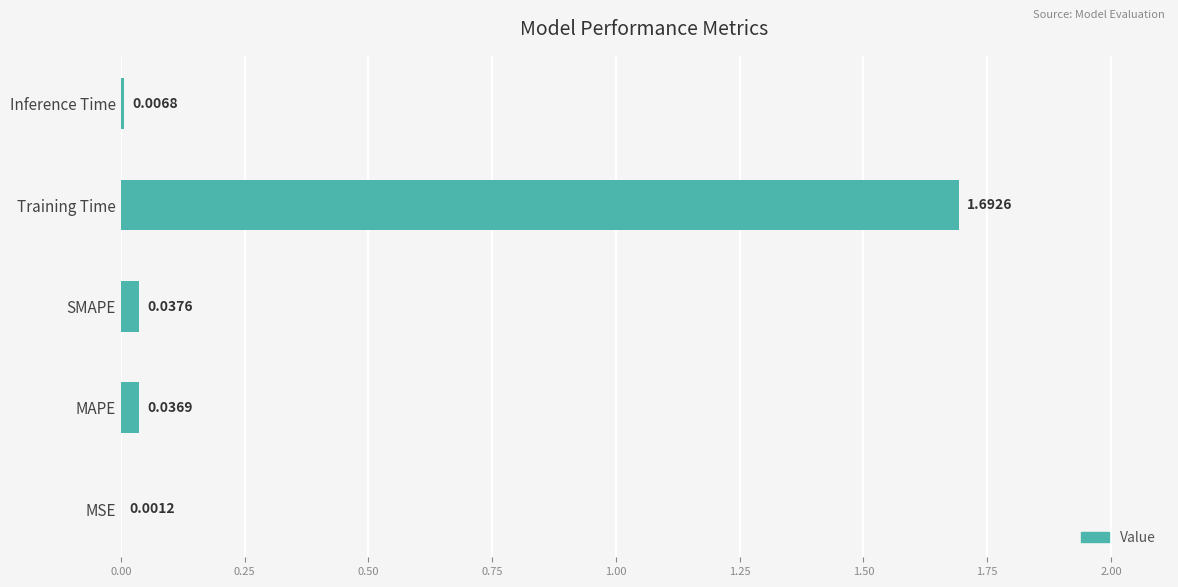

Between SMAPE and MSE, which is larger?

SMAPE